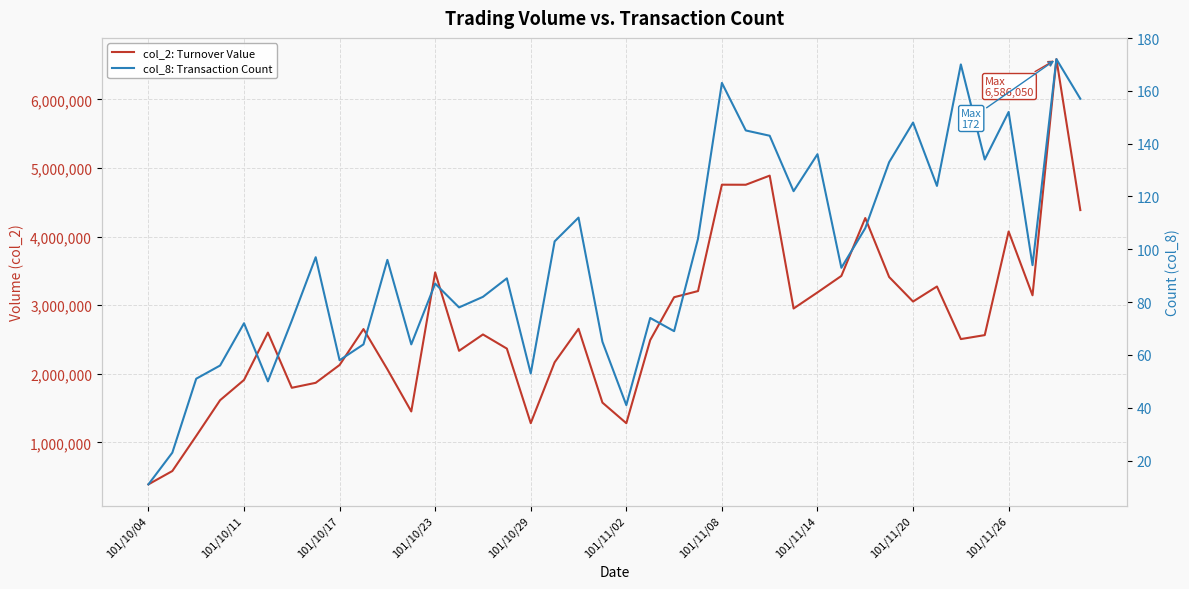

How many series are shown in this chart?

2